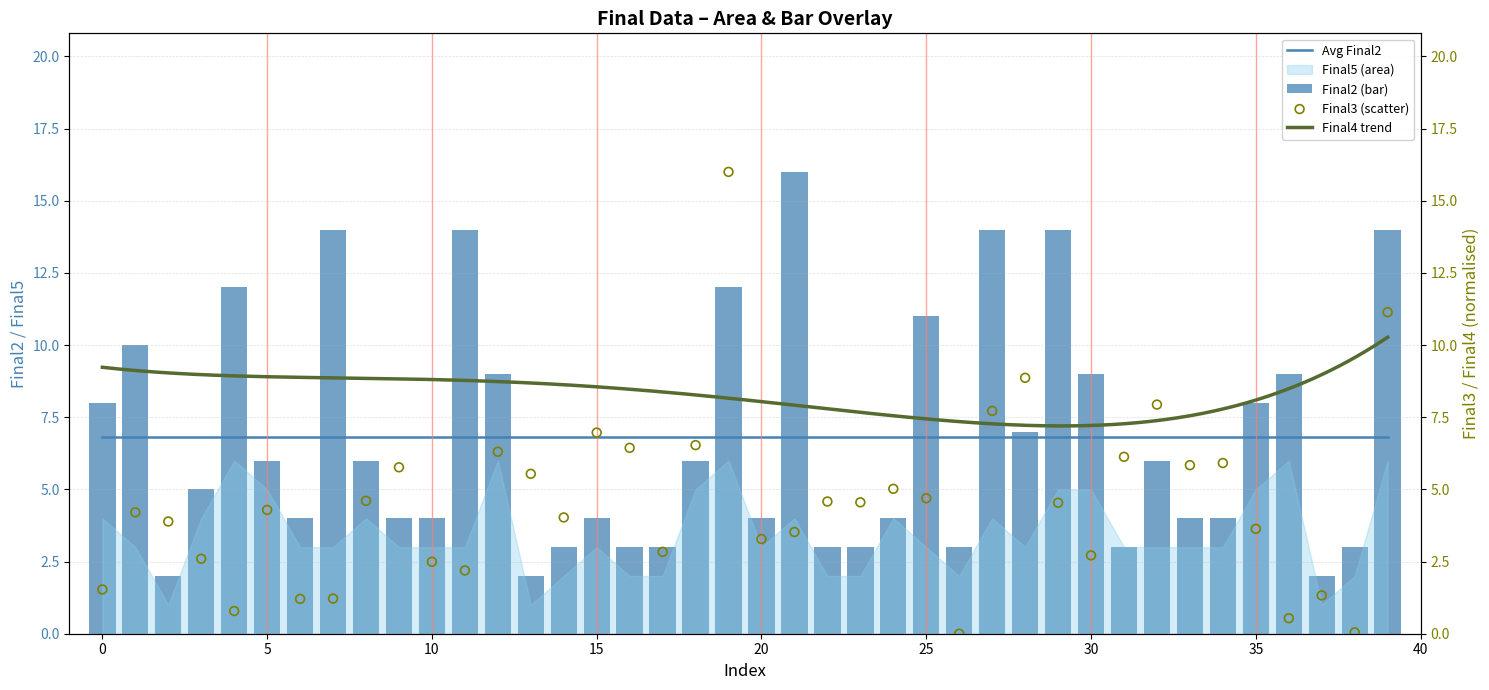

Which series has the widest spread of Y values?

Final3